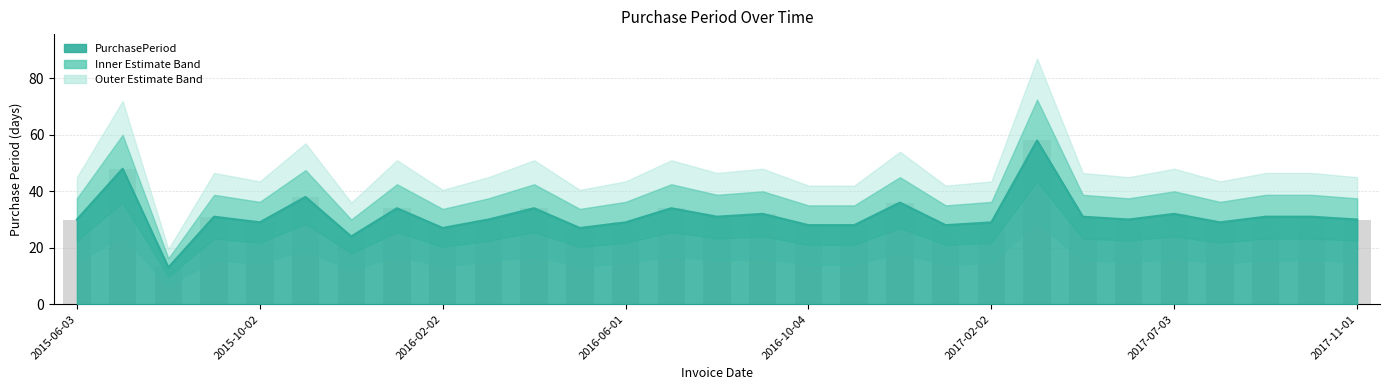

What is the average value?

31